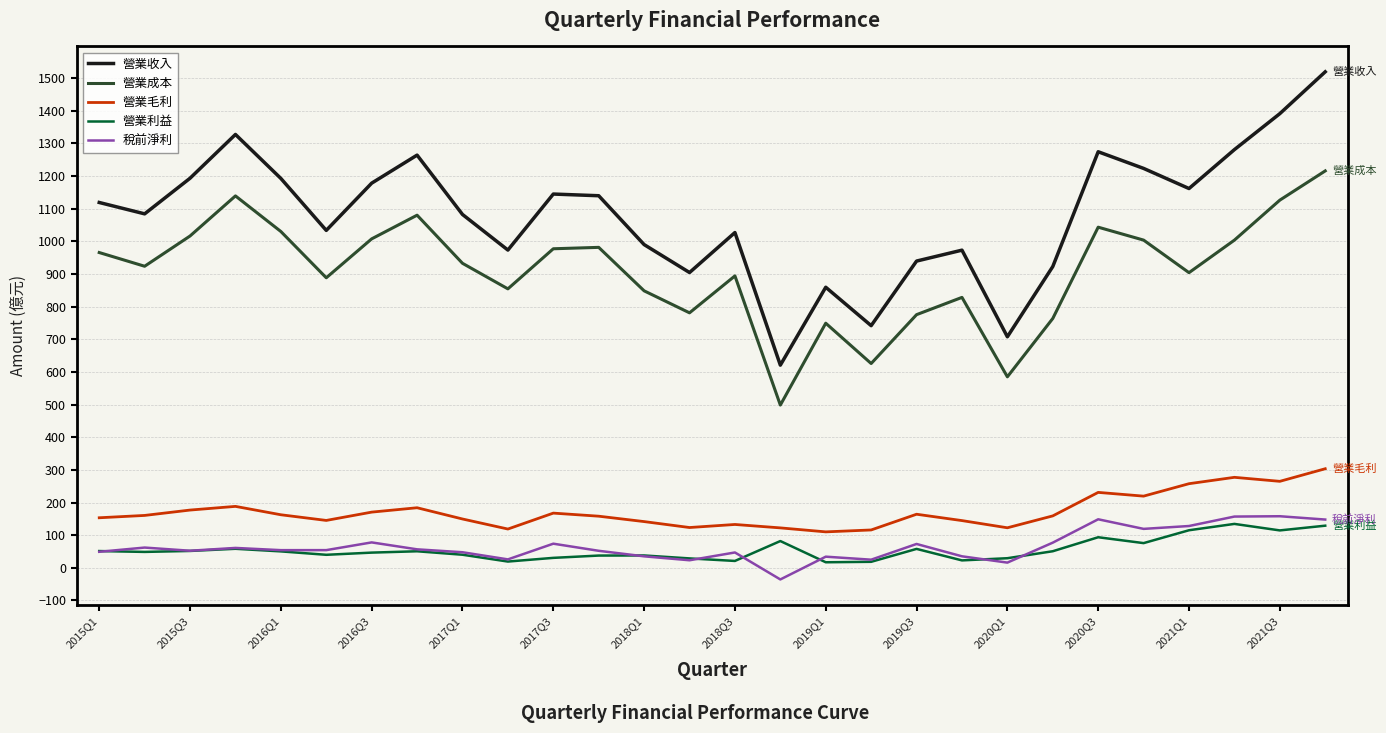

Which series has the widest spread of values?

營業收入